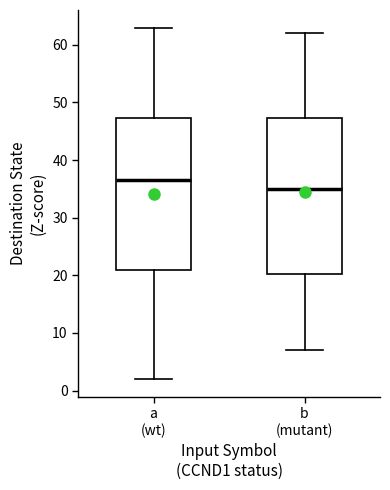

Reading left to right, transcribe this box plot: for each box, give where its median line is, the range the box spans, and where its two whiskers end, as read against the y-axis. The values are not printed on the chart, so give them approximately, as read against the axis.

a (wt): median 37, box 21 to 47, whiskers 2 to 63
b (mutant): median 35, box 20 to 47, whiskers 7 to 62